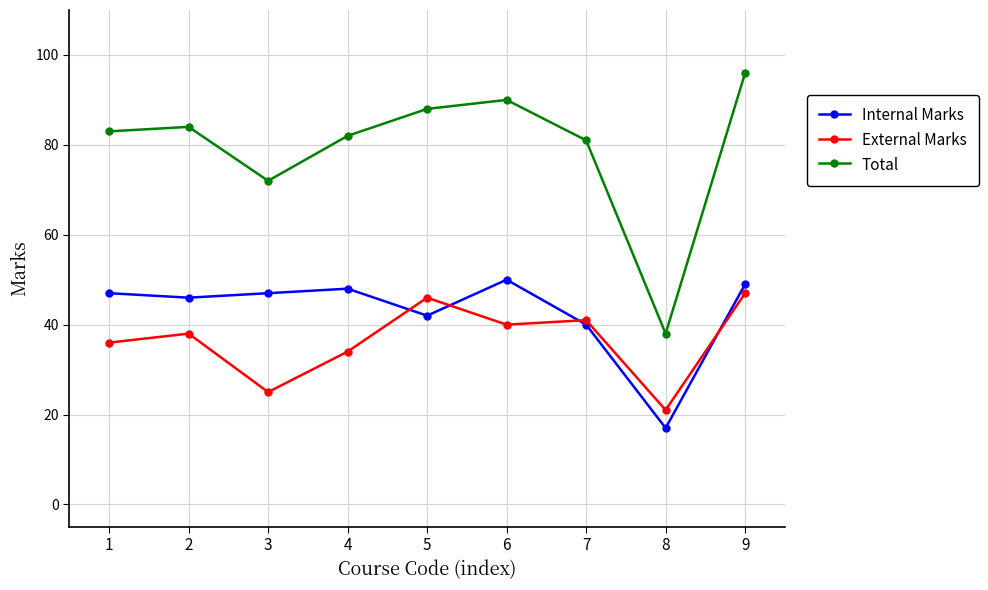

How many lines are shown in the chart?

3